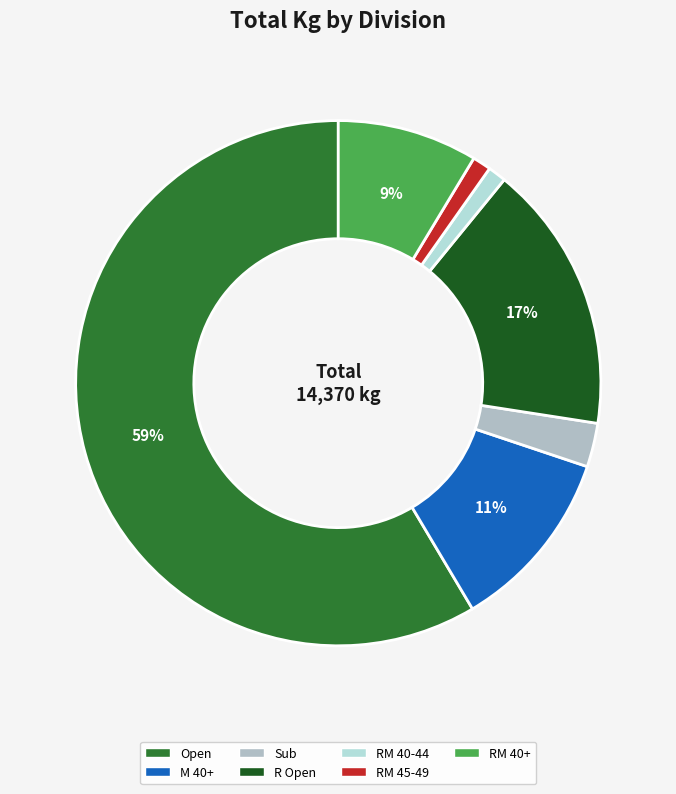

Which has a higher value, M 40+ or RM 40-44?

M 40+